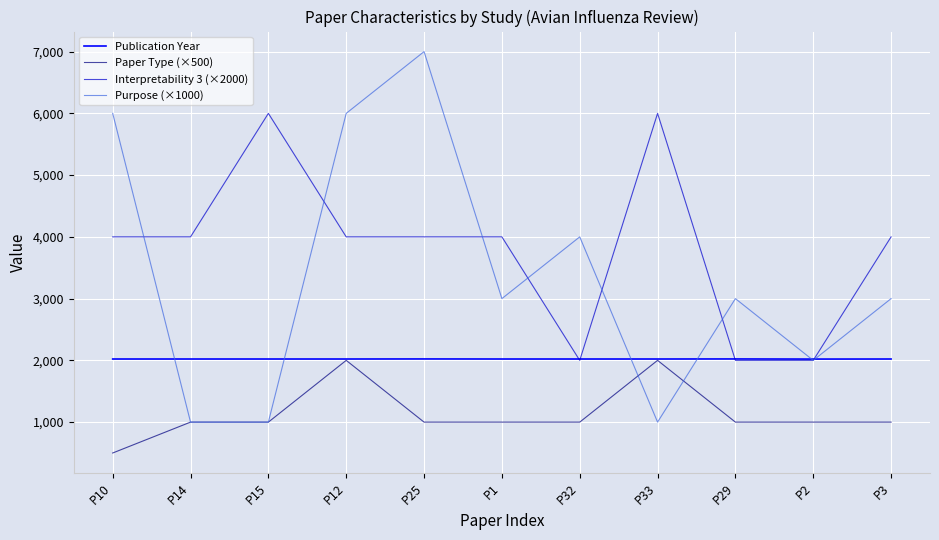

Rank the series by their average value, from lowest to highest.

Paper Type (×500), Publication Year, Purpose (×1000), Interpretability 3 (×2000)